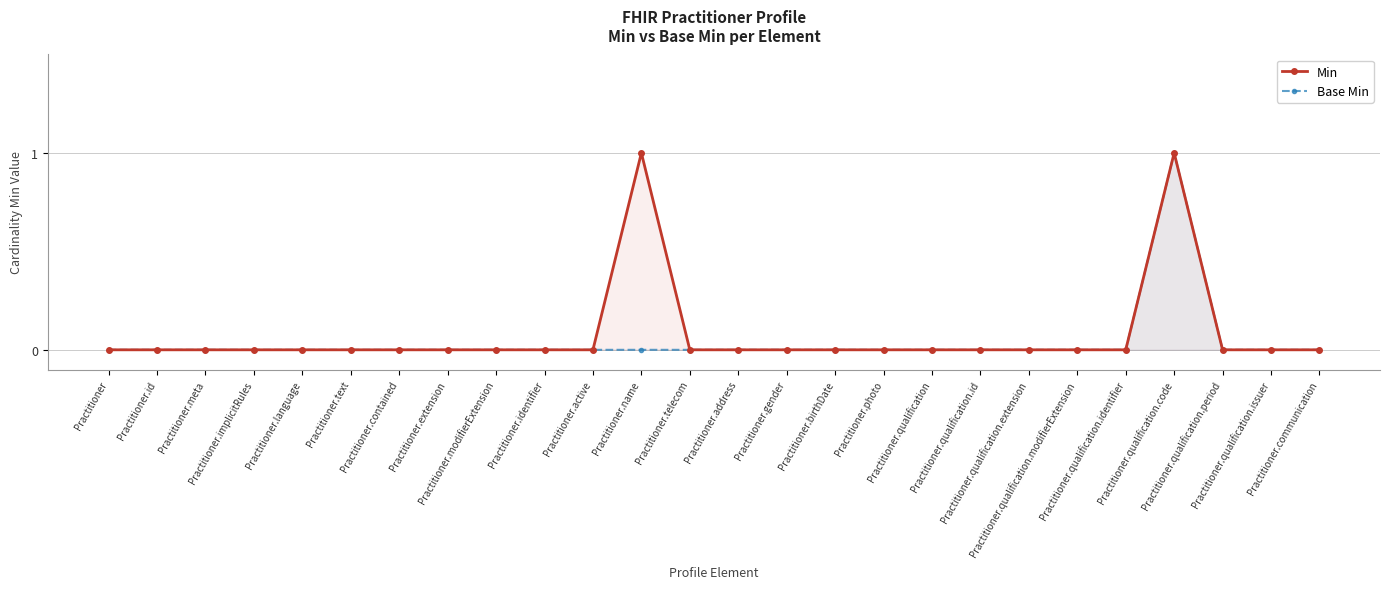

True or false: Min has more than 0 interior local peaks.

True